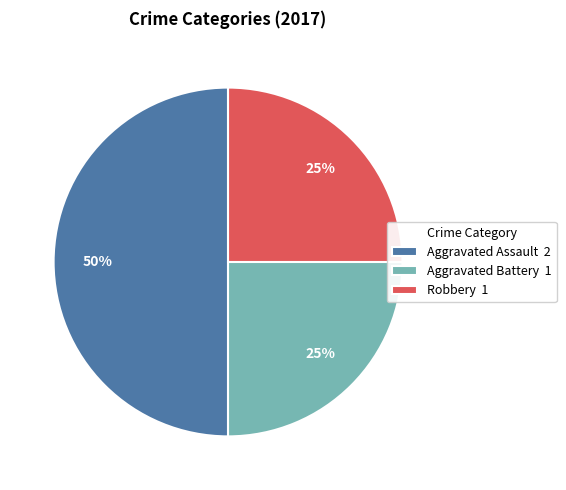

Between Aggravated Assault 2 and Robbery 1, which is larger?

Aggravated Assault 2